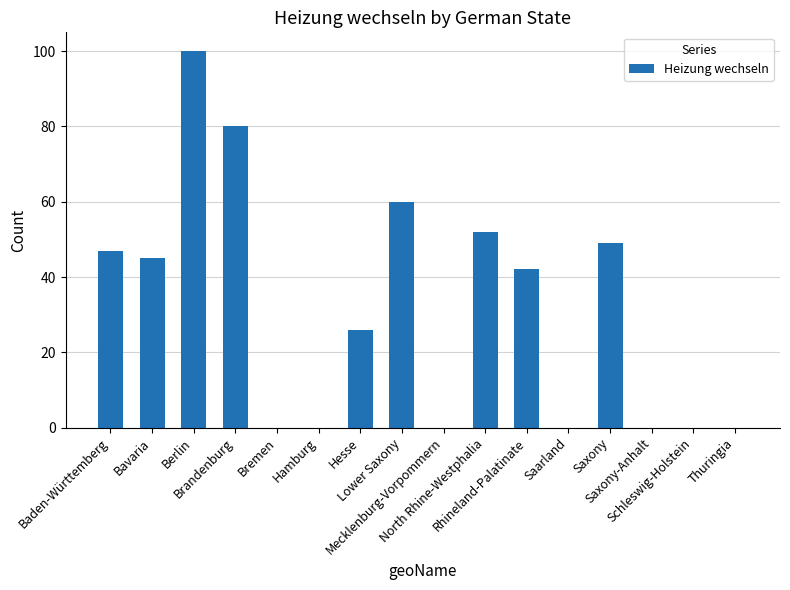

What is the sum of all values?

501